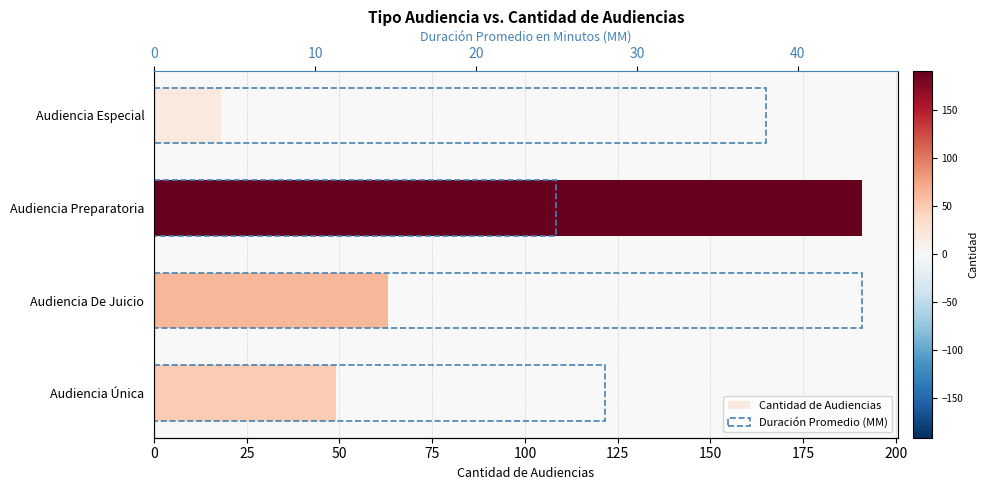

Is it true that Cantidad de Audiencias equals 63 at Audiencia De Juicio?

True